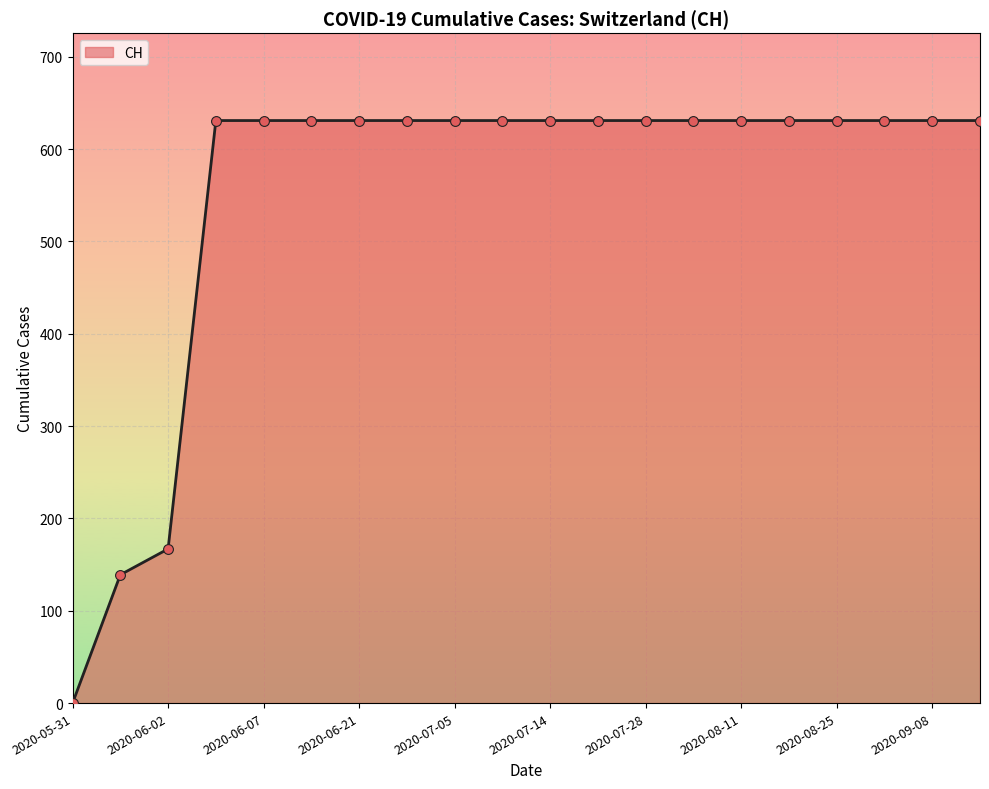

What is the difference between the maximum and minimum values?

631